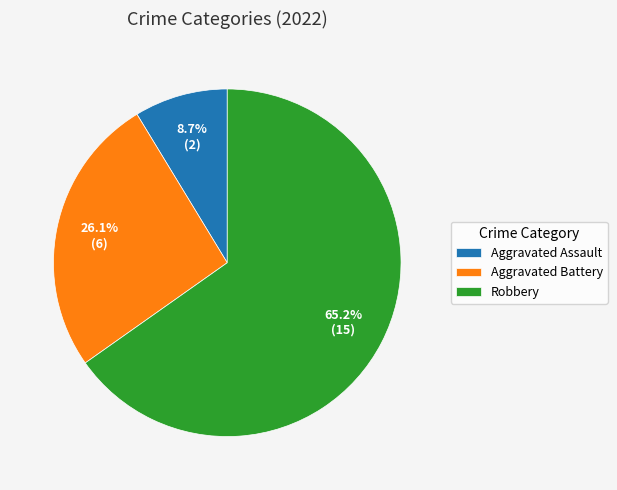

To the nearest percent, what is the difference between the Robbery and Aggravated Battery slice percentages?

39%